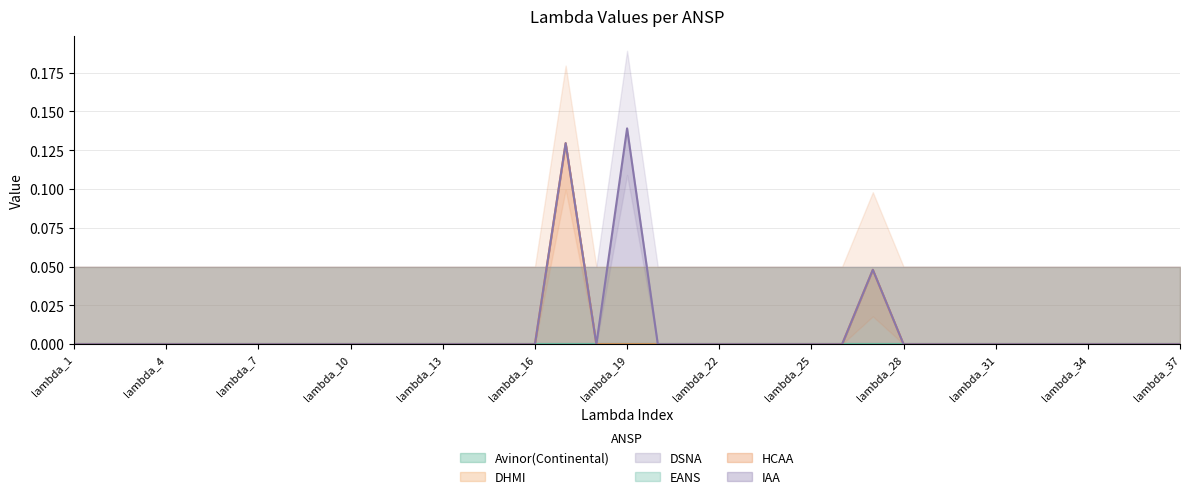

The value of HCAA at lambda_34 is 0.0. True or false?

True